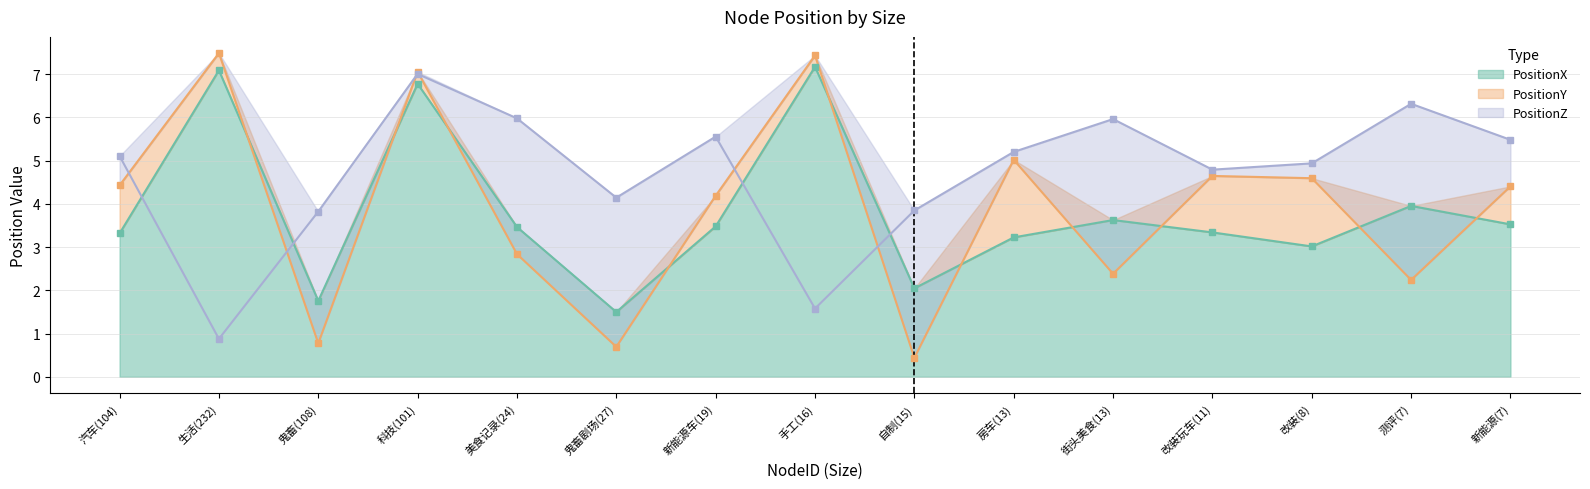

What are all the series names shown in the legend?

PositionX, PositionY, PositionZ